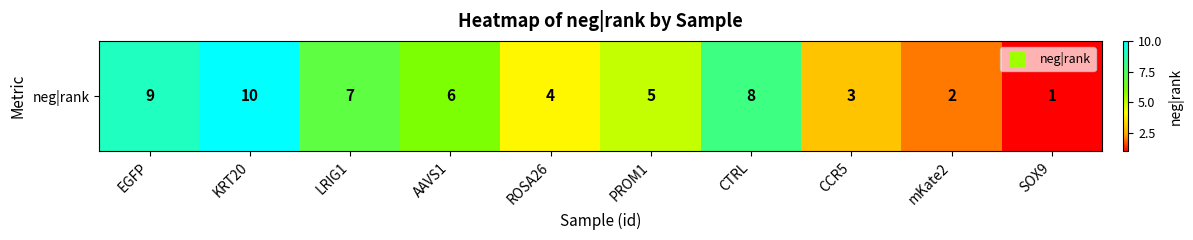

What is the sum of the values at ROSA26 and EGFP?

13